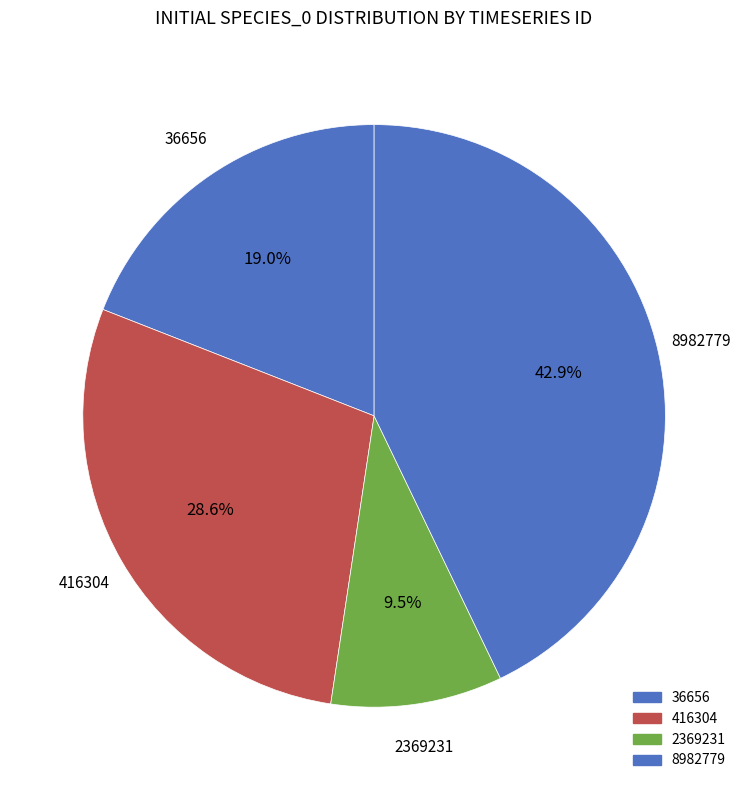

How many slices are in this pie chart?

4